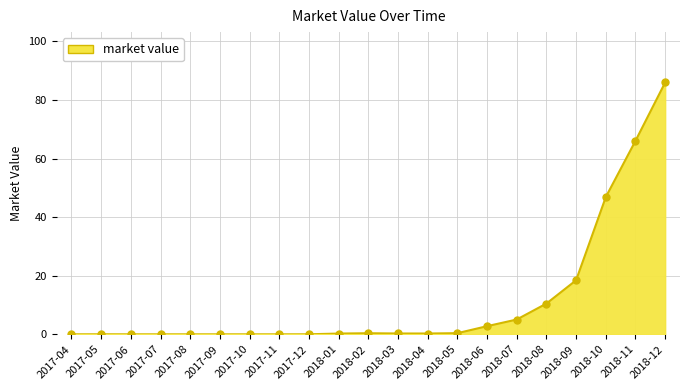

What is the difference between the maximum and minimum values?

86.0